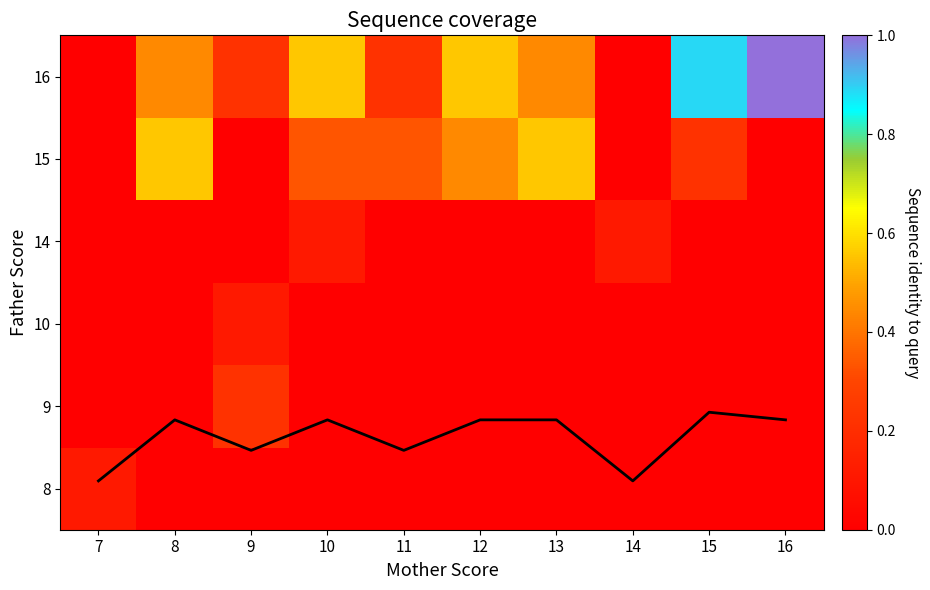

Which has a higher value, 7 or 10?

10